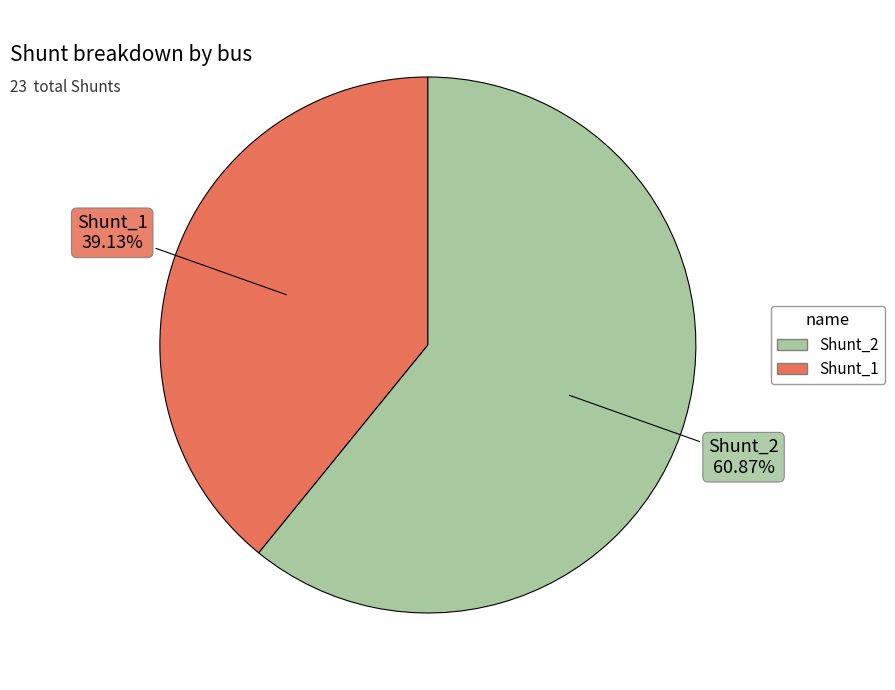

Does any single category account for the majority?

Yes